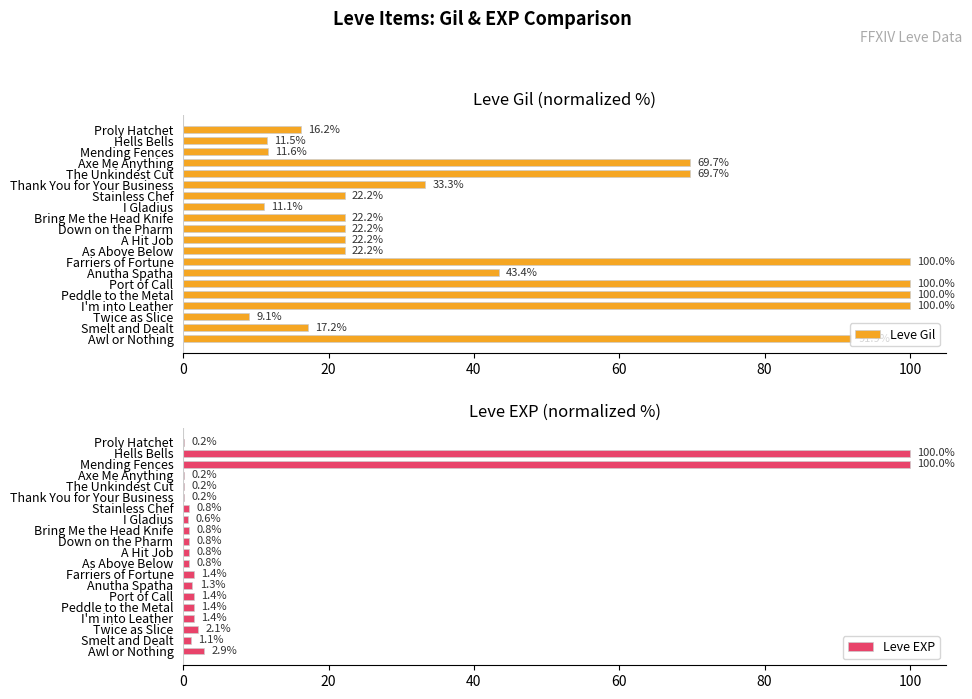

True or false: Leve Gil has a value of 12.3 at Twice as Slice.

False